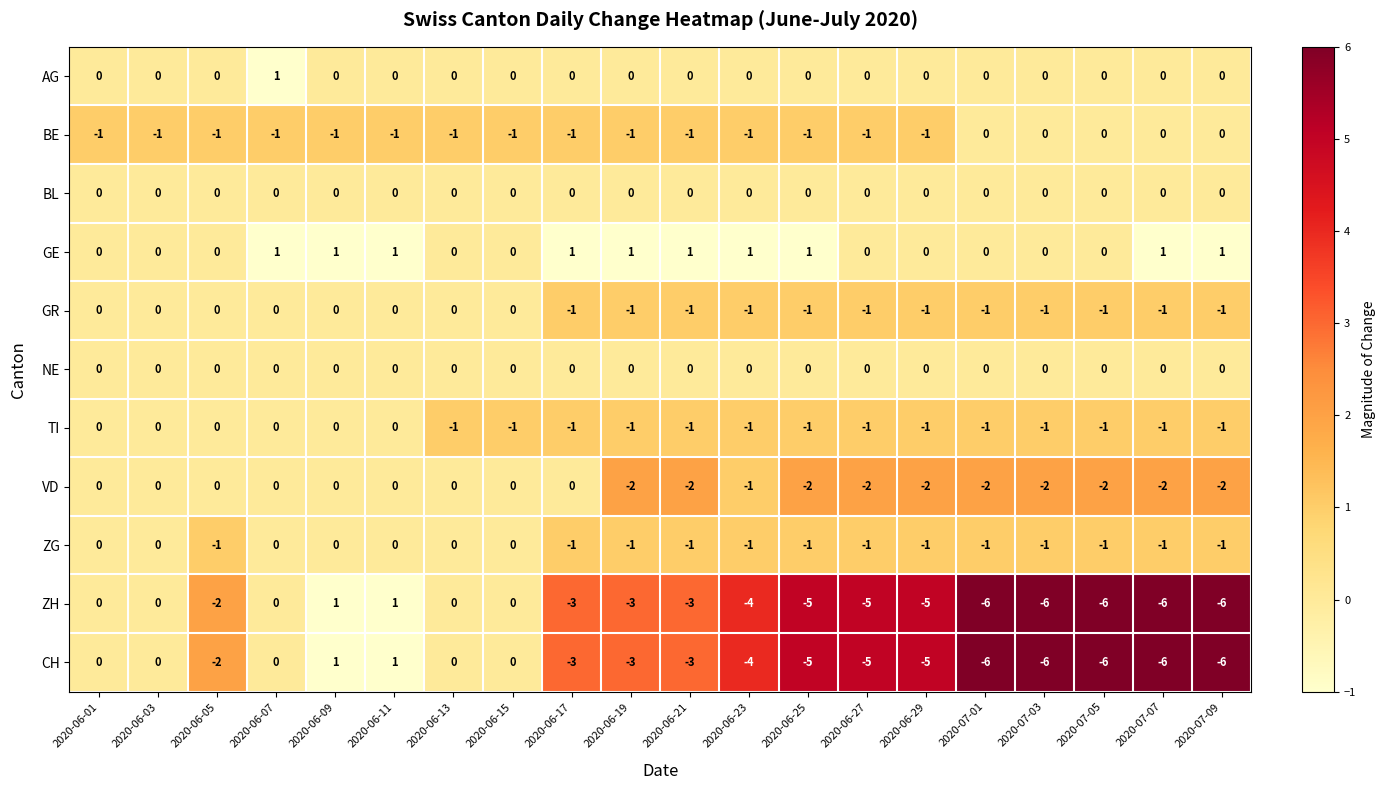

Is it true that GR equals -1 at 2020-06-17?

True